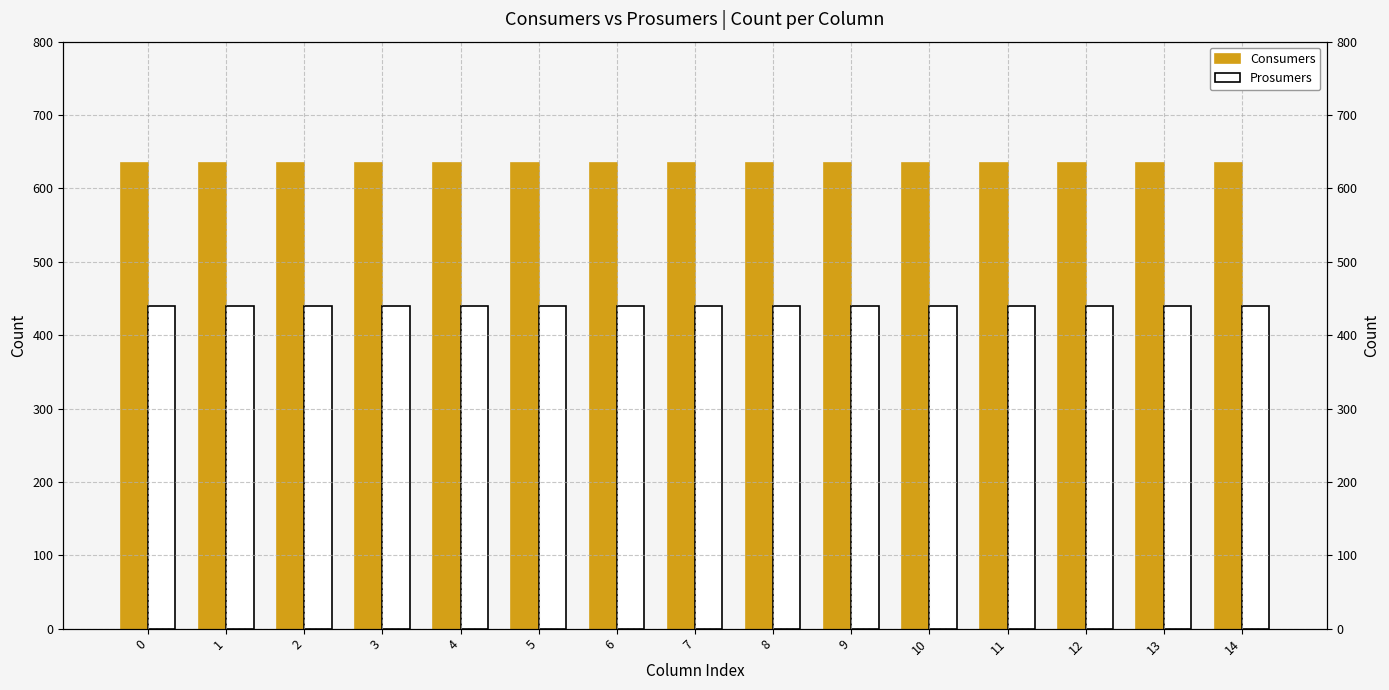

Between 8 and 13, which series saw the biggest shift?

Consumers